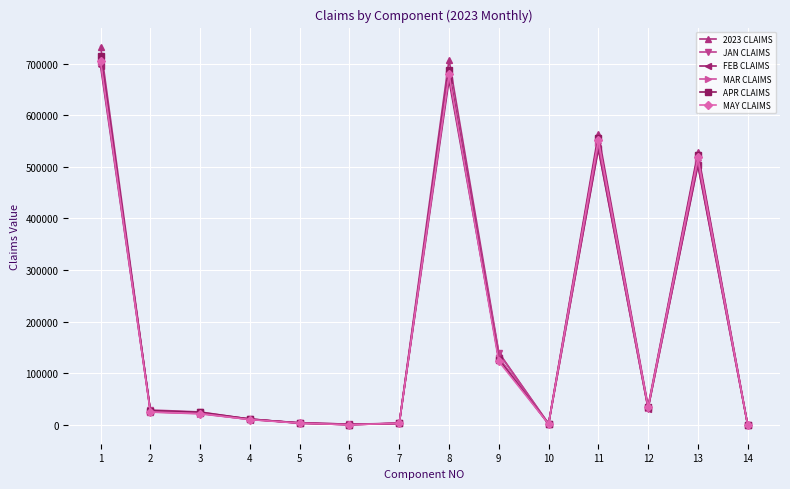

What is the value of the APR CLAIMS point at the 1st from the left?

714446.8